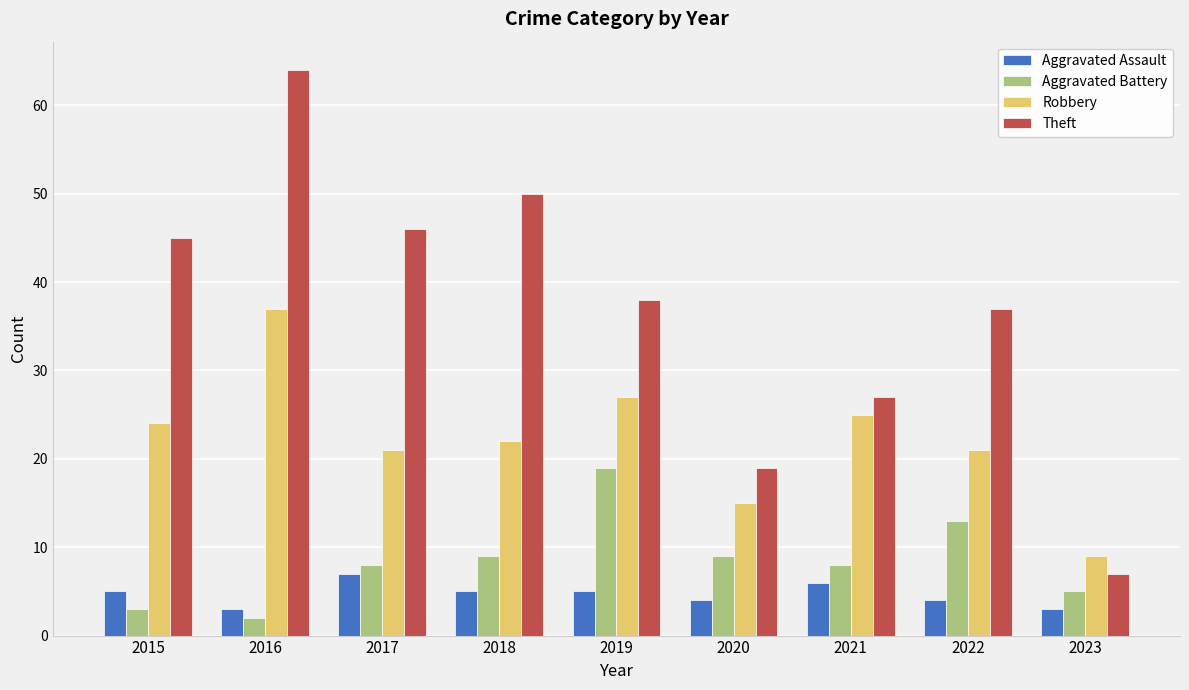

What is the sum of the Robbery values at 2021 and 2017?

46